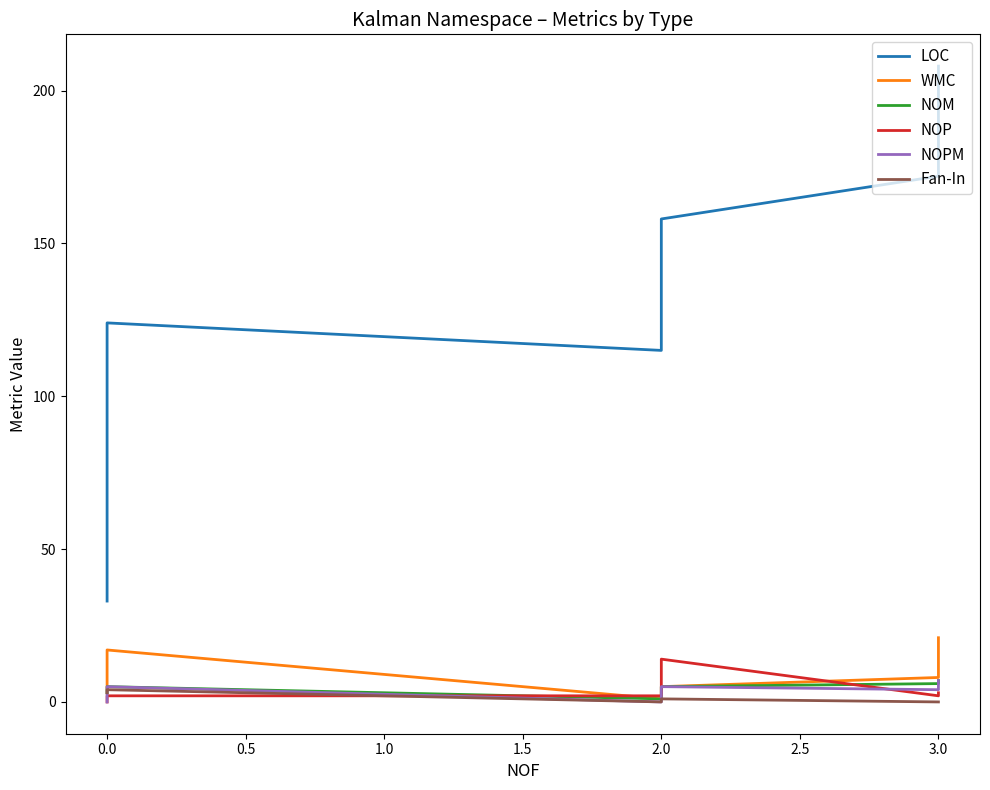

How many lines are shown in the chart?

6